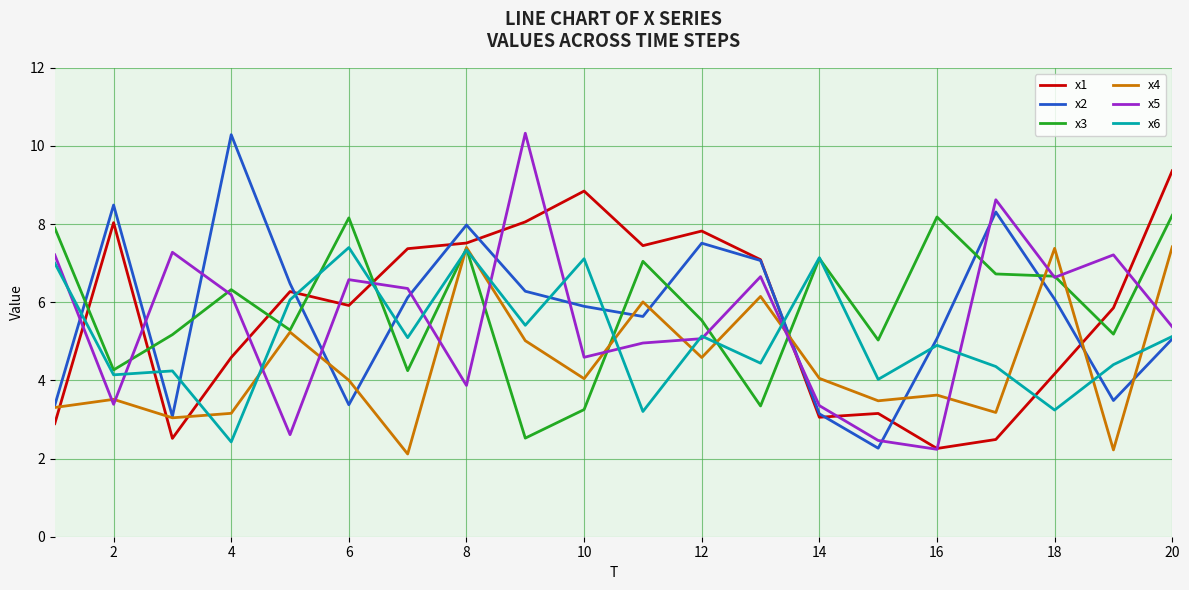

After their last crossing, which series has the higher values: x3 or x2?

x3